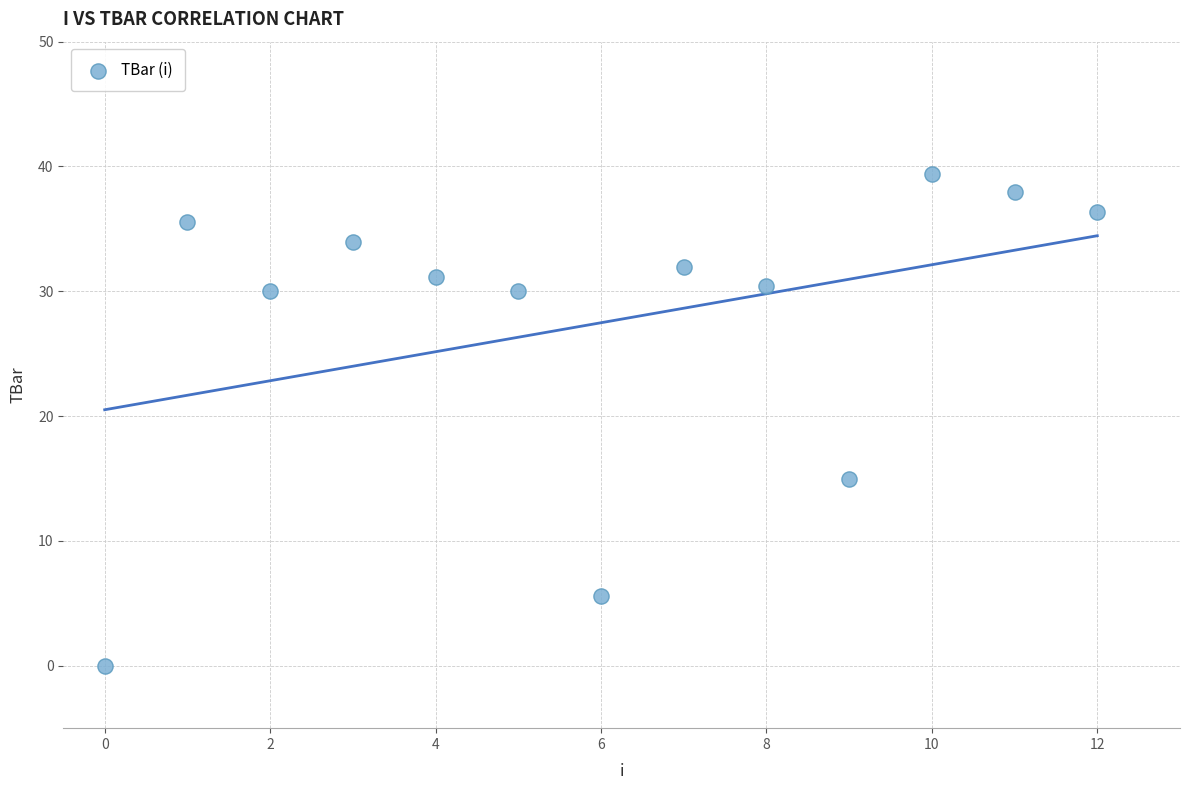

What Y value in the scatter plot is closest to 19?

15.0